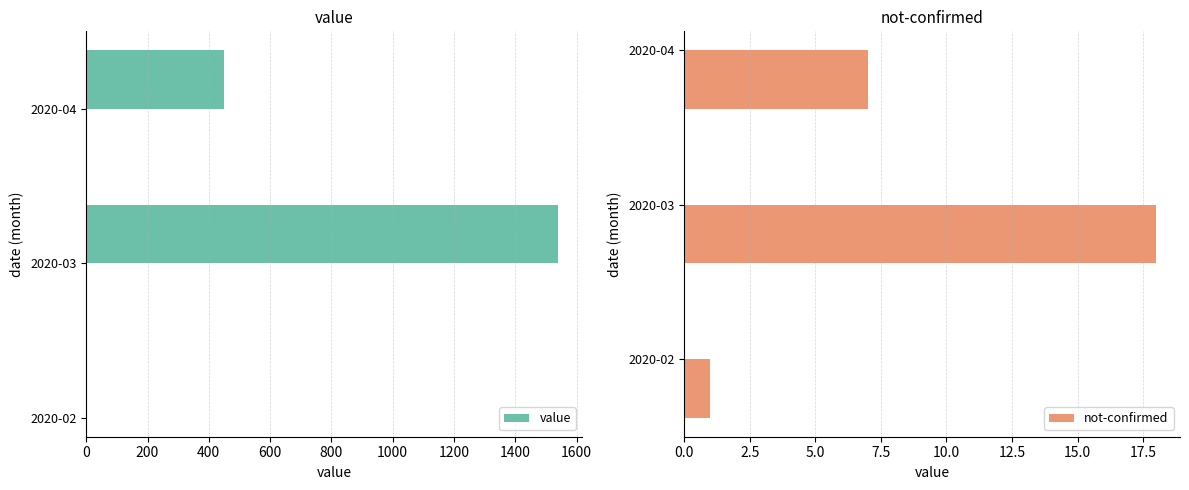

At which label is not-confirmed closest to 9?

2020-04